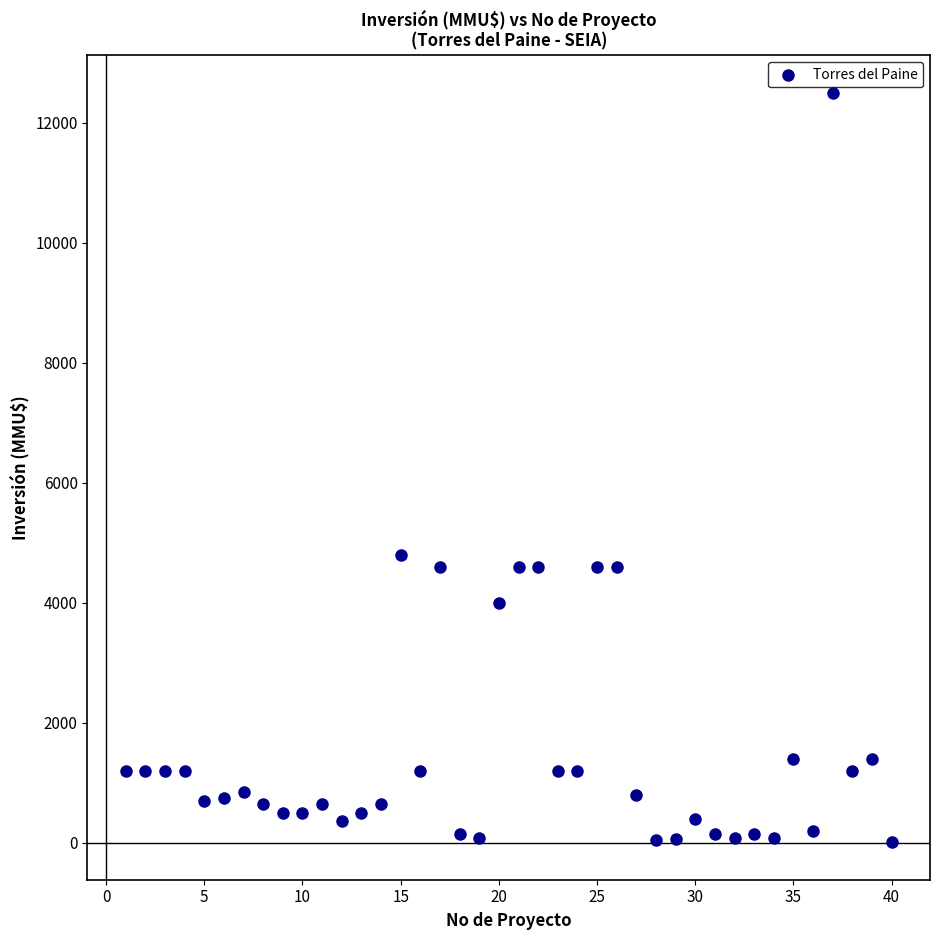

What is the range of X values (max minus min)?

39